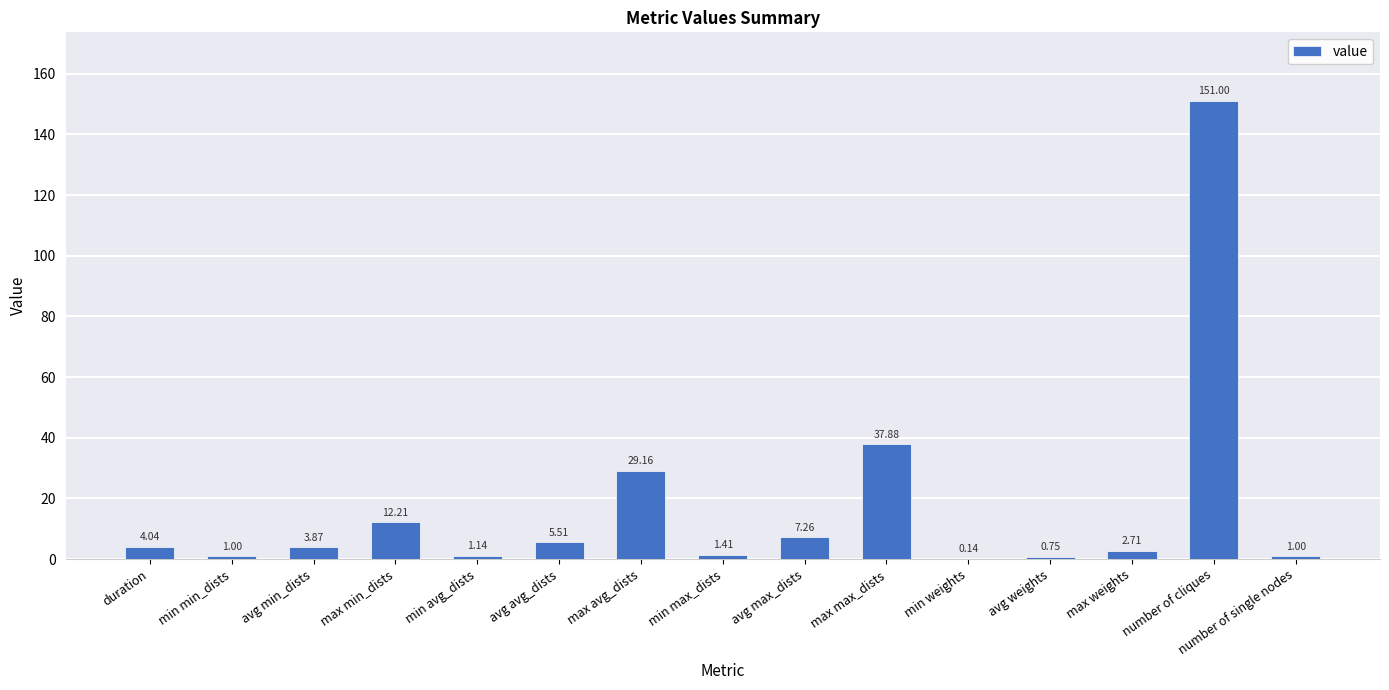

How many data points does each series have?

15